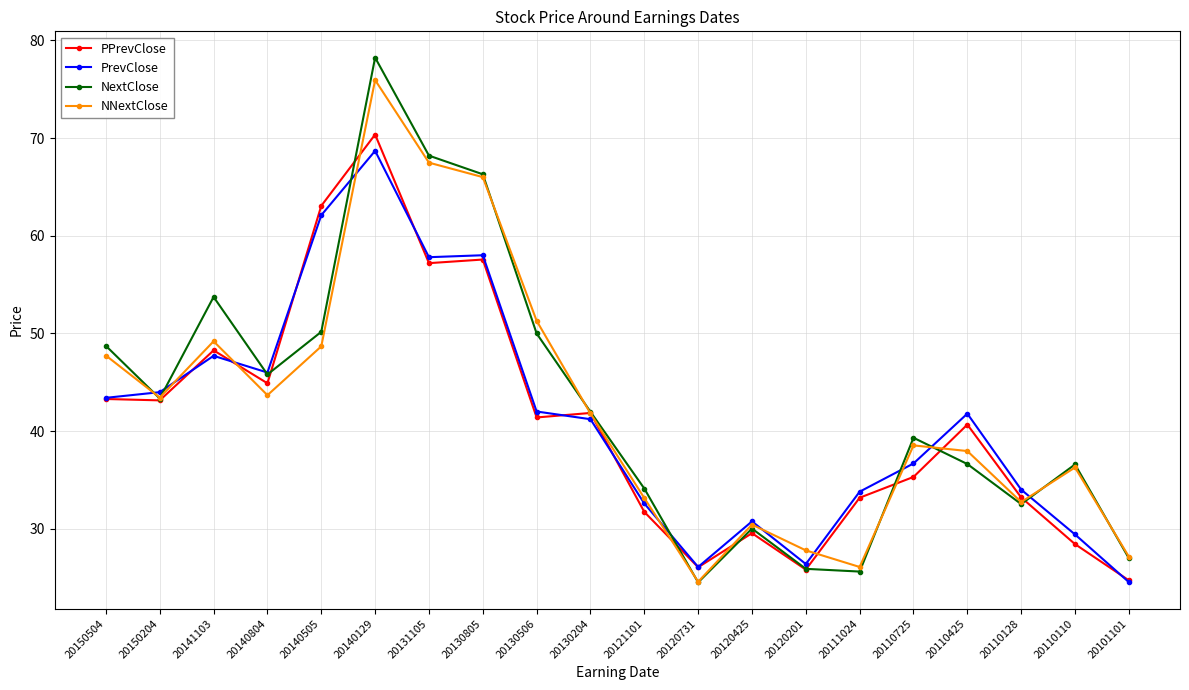

What is the total value across all series at 20130204?

166.8